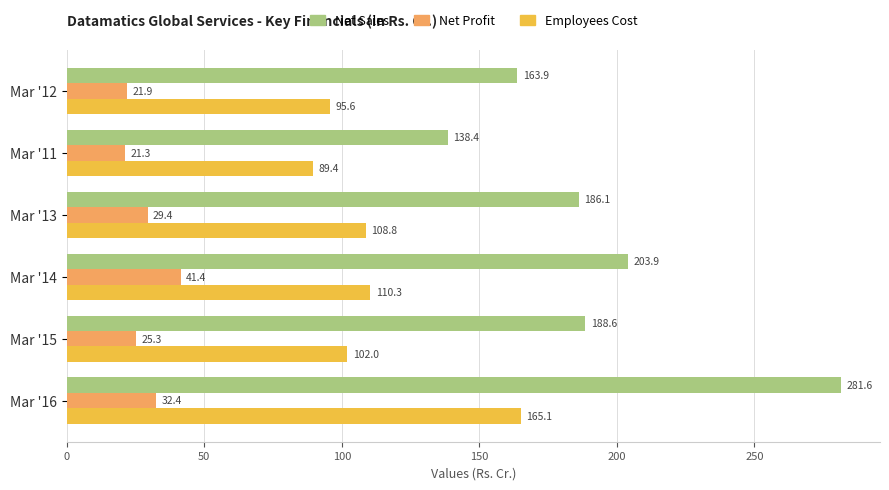

Which series has the largest total across all categories?

Net Sales